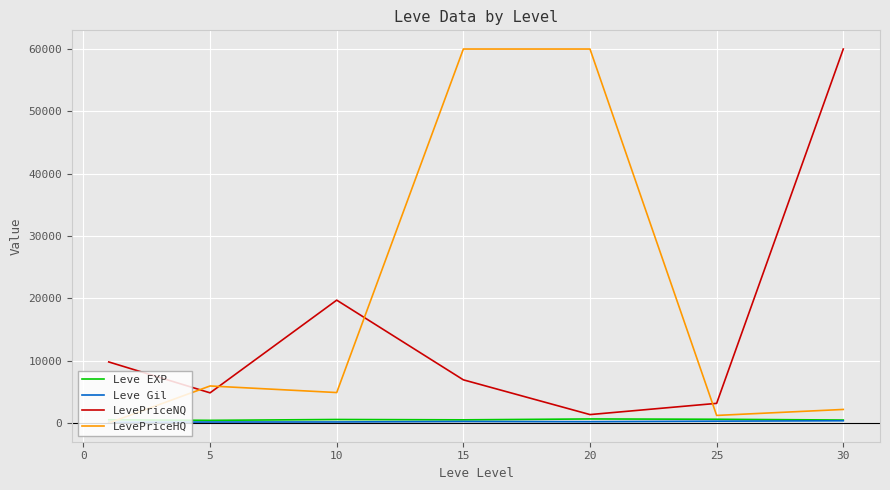

How many interior local valleys does the LevePriceNQ series have?

2